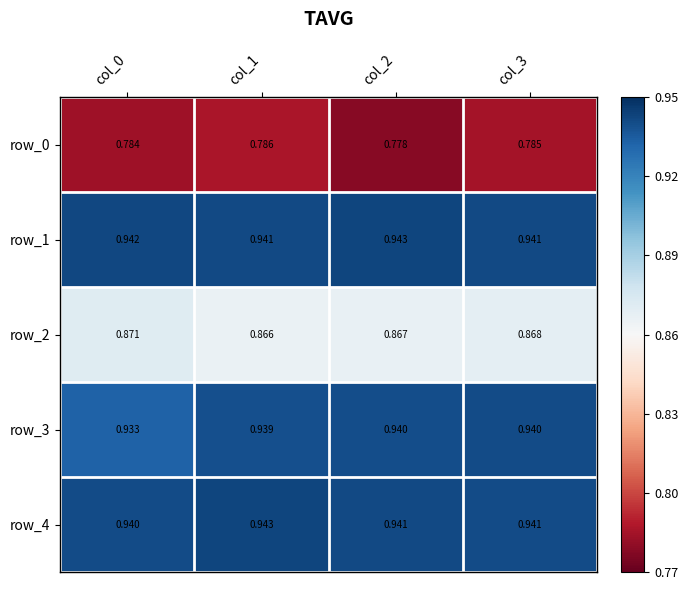

Is the value of row_1 at col_0 greater than the value of row_0 at col_0?

Yes